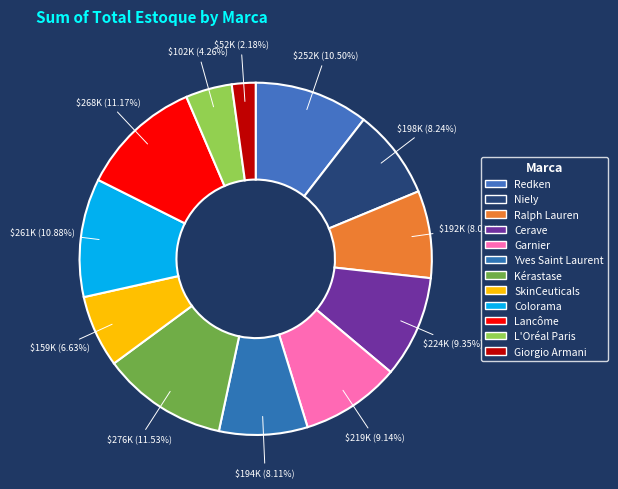

How many slices are in this pie chart?

12